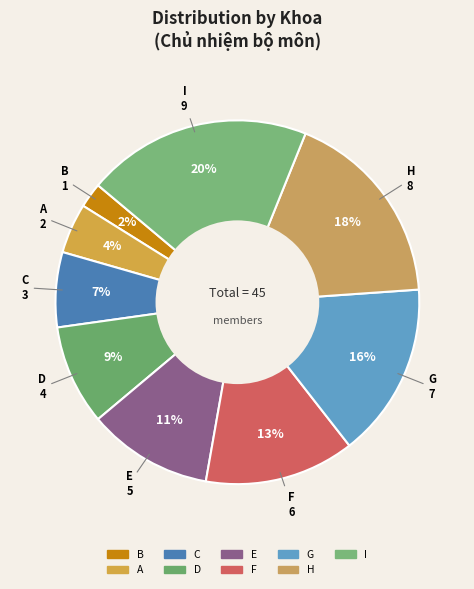

Rank the categories by value from lowest to highest.

B, A, C, D, E, F, G, H, I